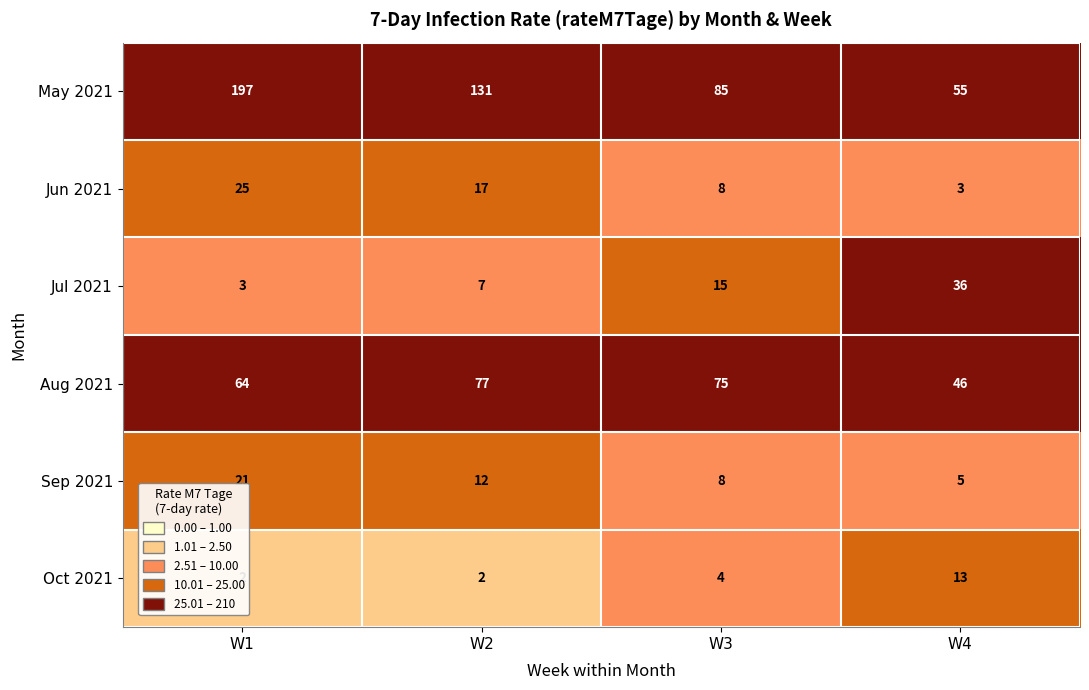

What is the difference between the highest and lowest values at W3?

81